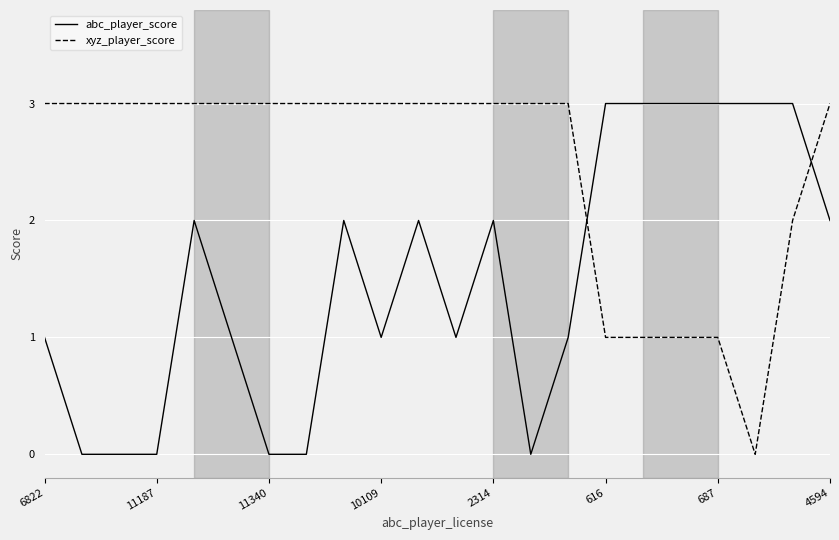

Rank the series by their average value, from highest to lowest.

xyz_player_score, abc_player_score